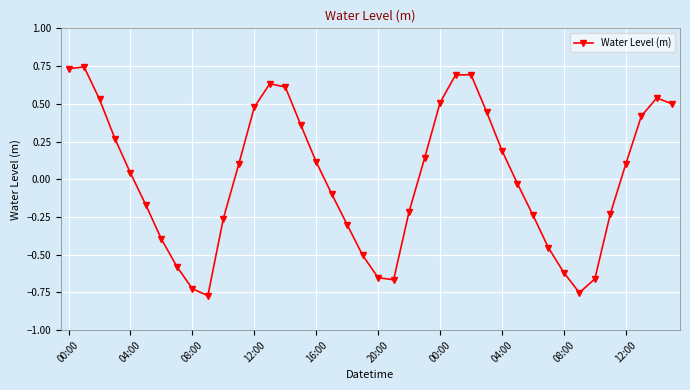

What is the value of the 7th point from the left?

-0.4